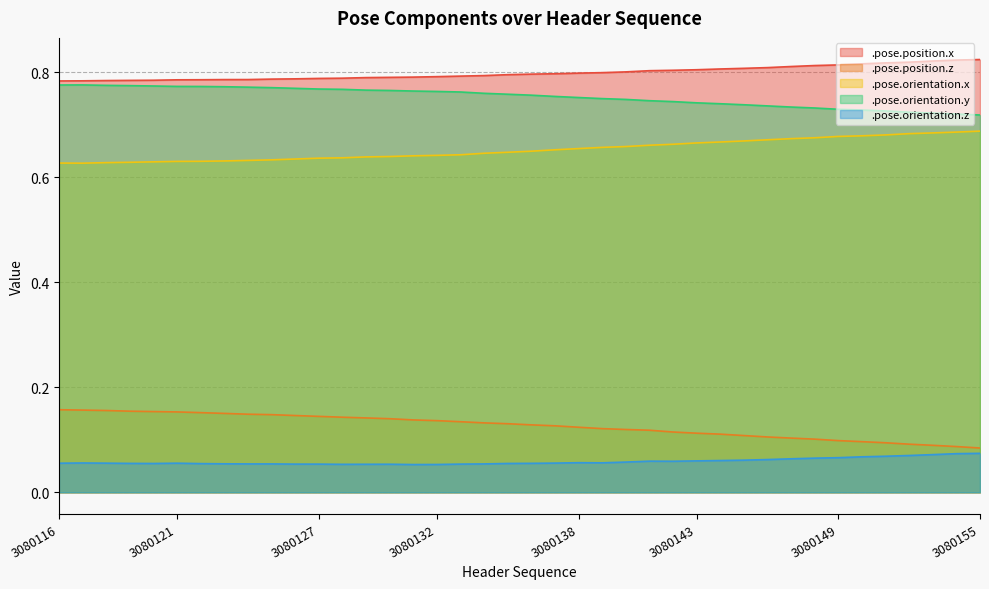

Between 3080155 and 3080140, which is larger?

3080155